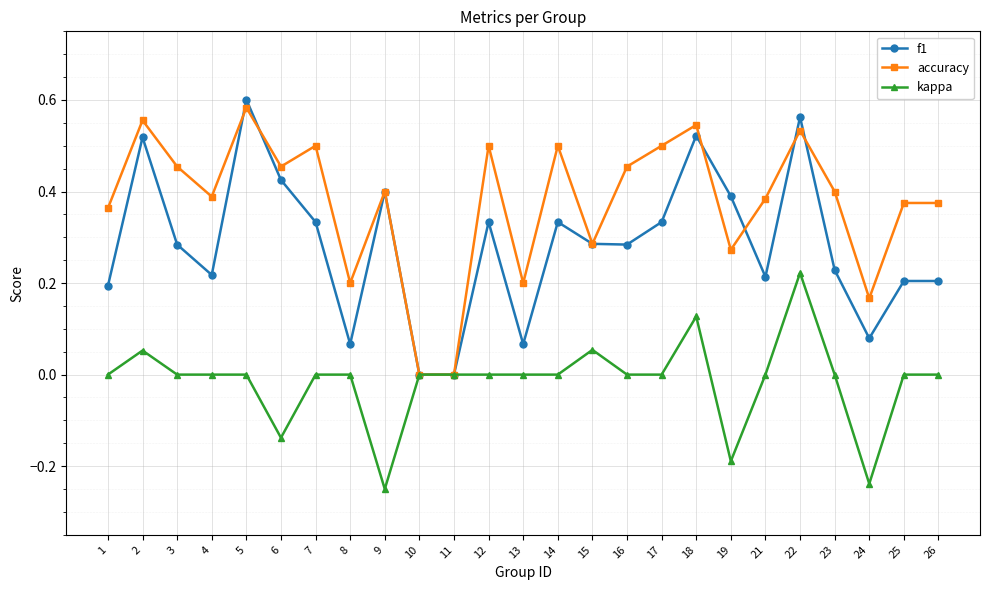

Which label corresponds to the largest value in the chart?

5